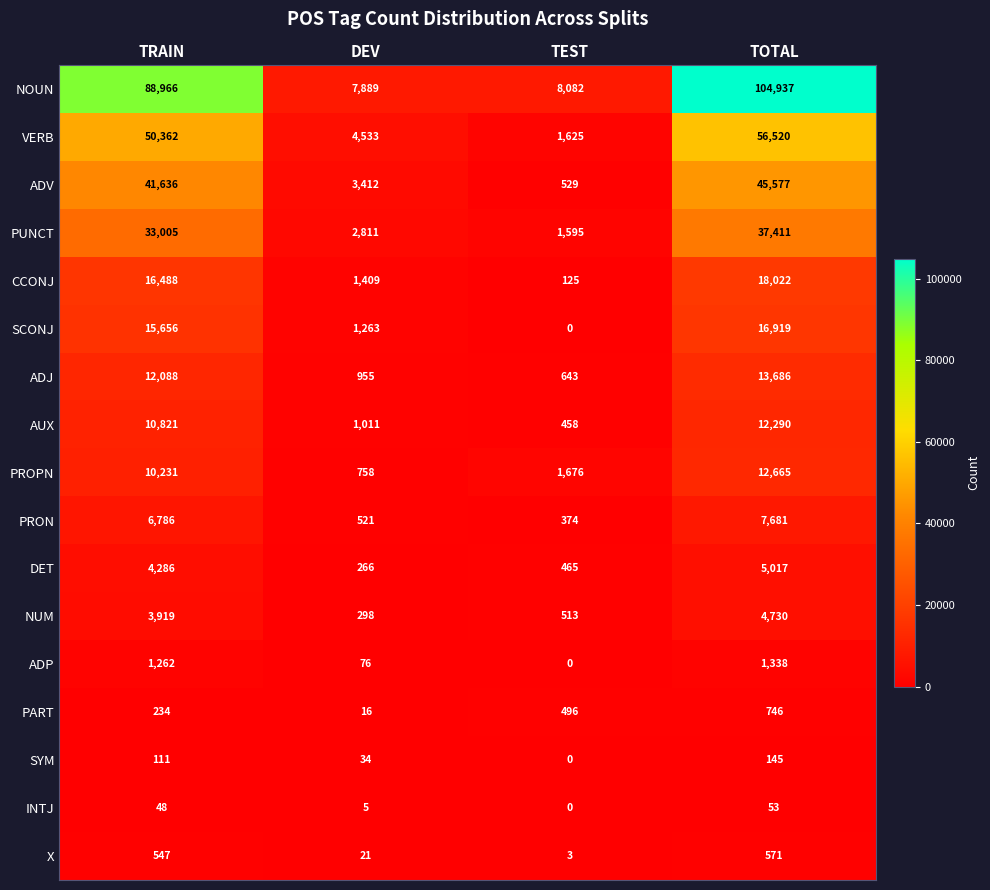

At which label is PROPN closest to 6711?

TRAIN